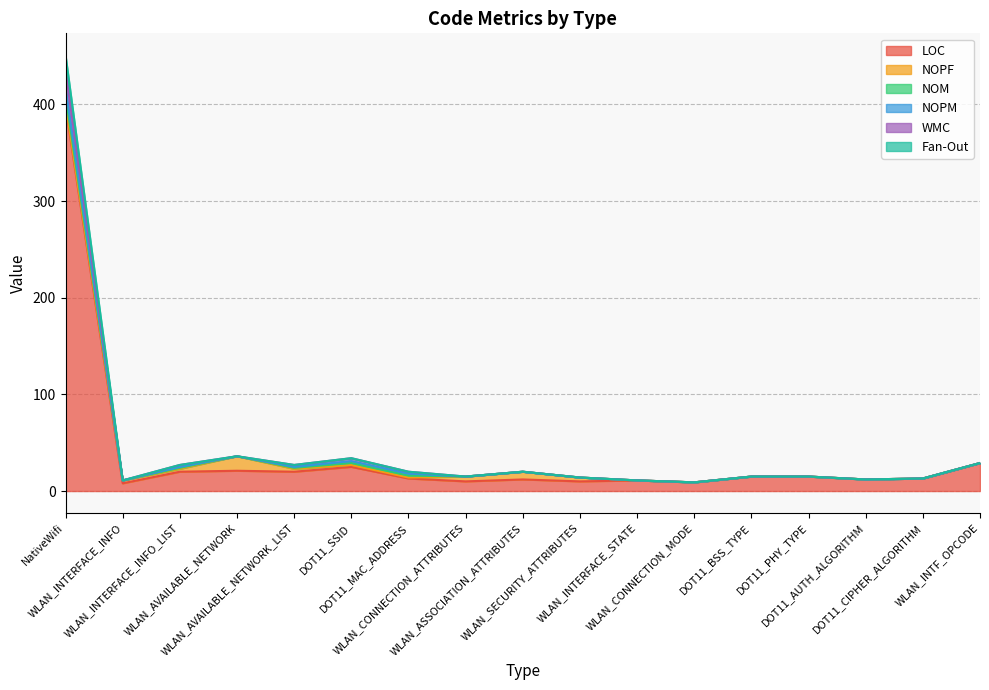

At how many categories does at least one series exceed 49?

1